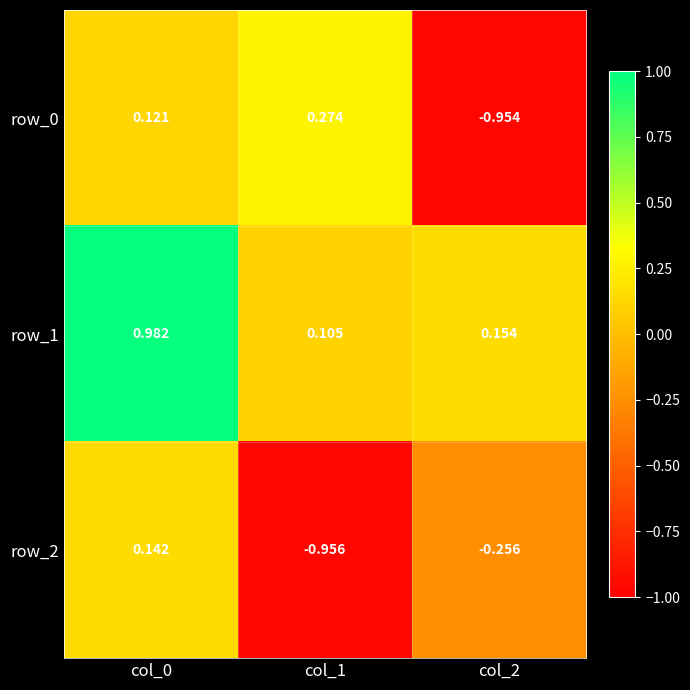

What is the difference between the second highest and minimum values in the row_2 series?

0.7